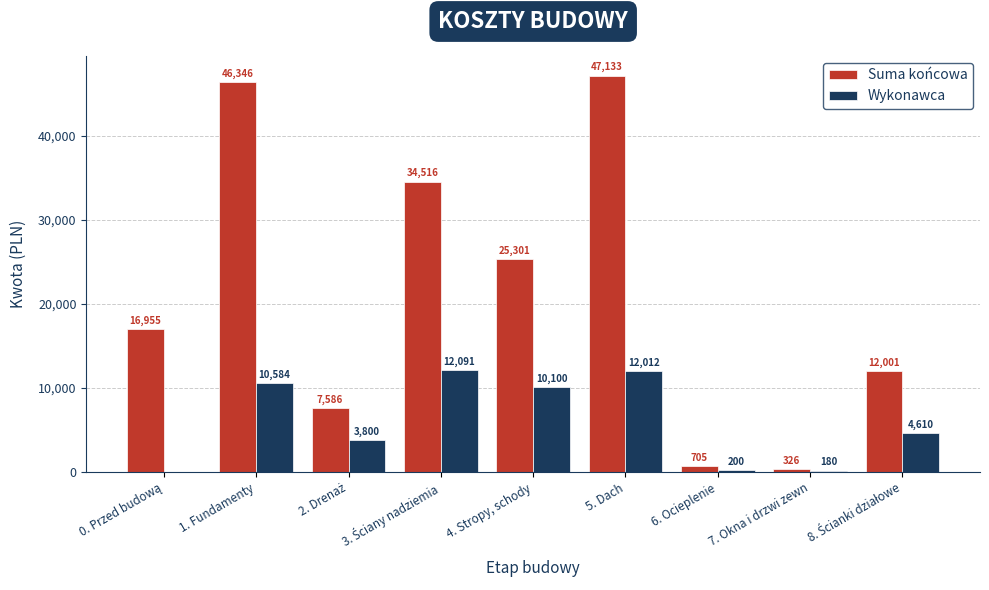

What is the highest value of the Suma końcowa series?

47133.2